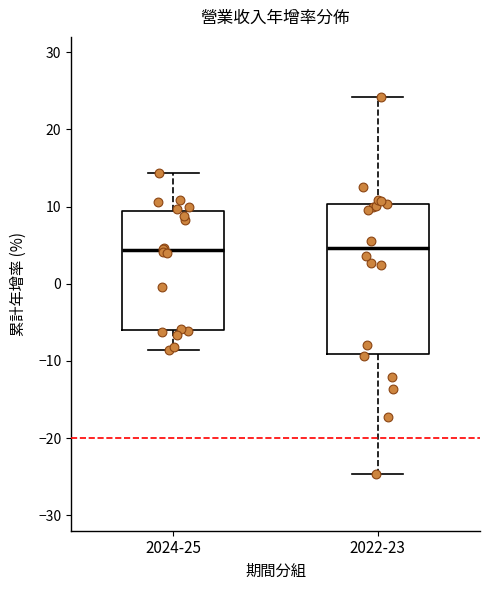

Where is the upper edge of the box for 2024-25 on the y-axis? The values are not printed on the chart, so give them approximately, as read against the axis.

9